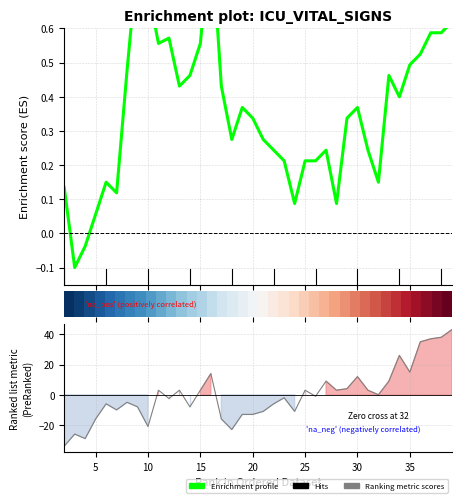

What is the label of the 19th point from the left?

18